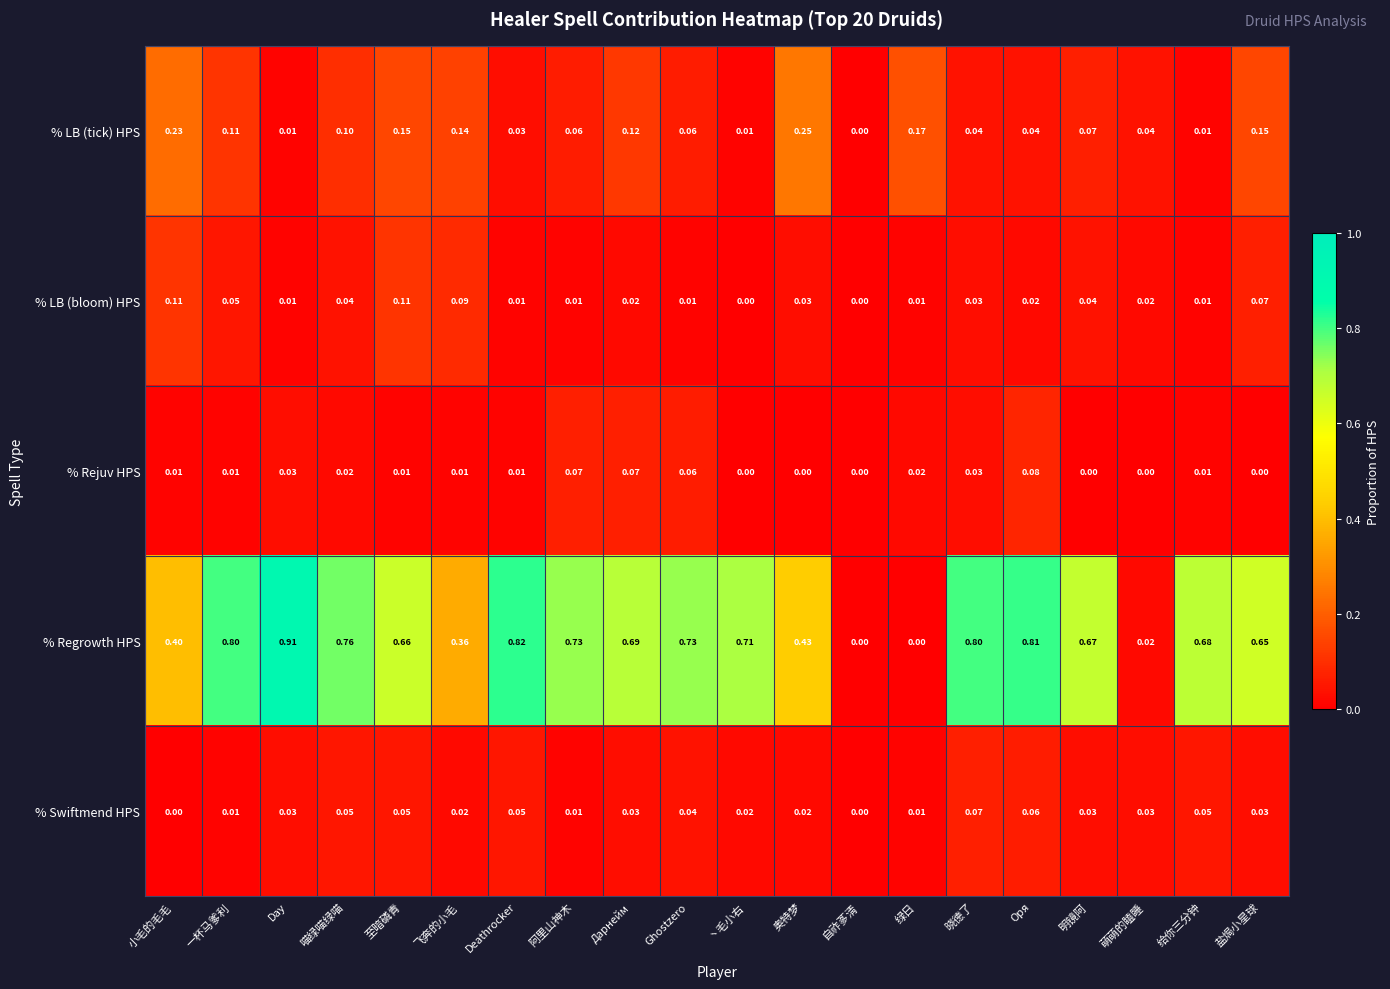

Which label corresponds to the largest value in the chart?

Day